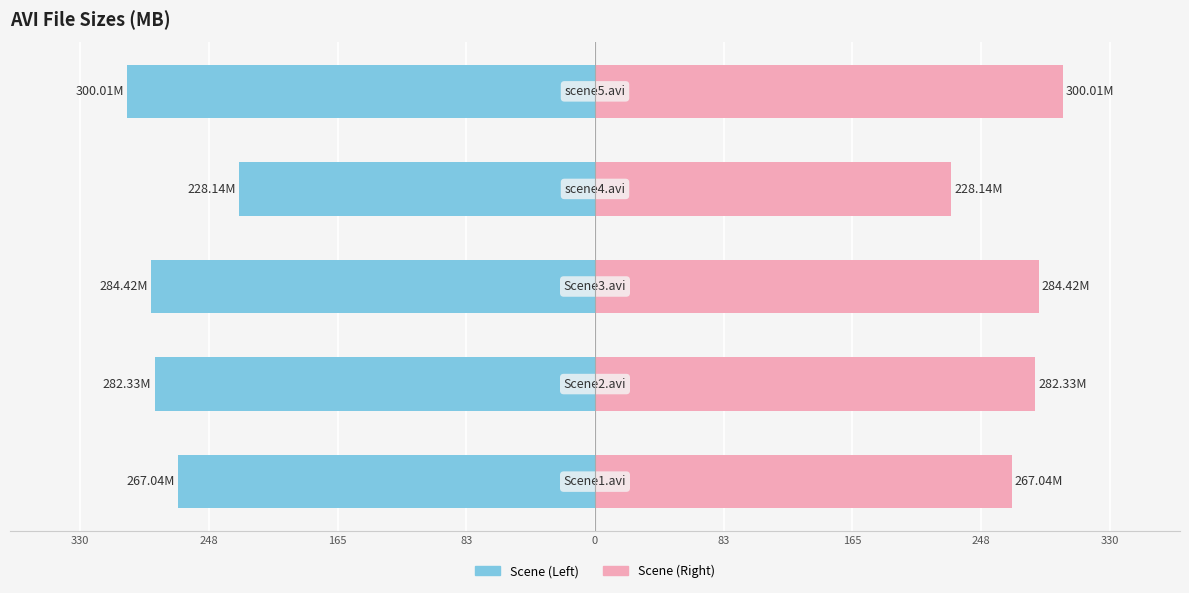

List the series in order of their overall mean, highest first.

Size (M) — Right, Size (M) — Left